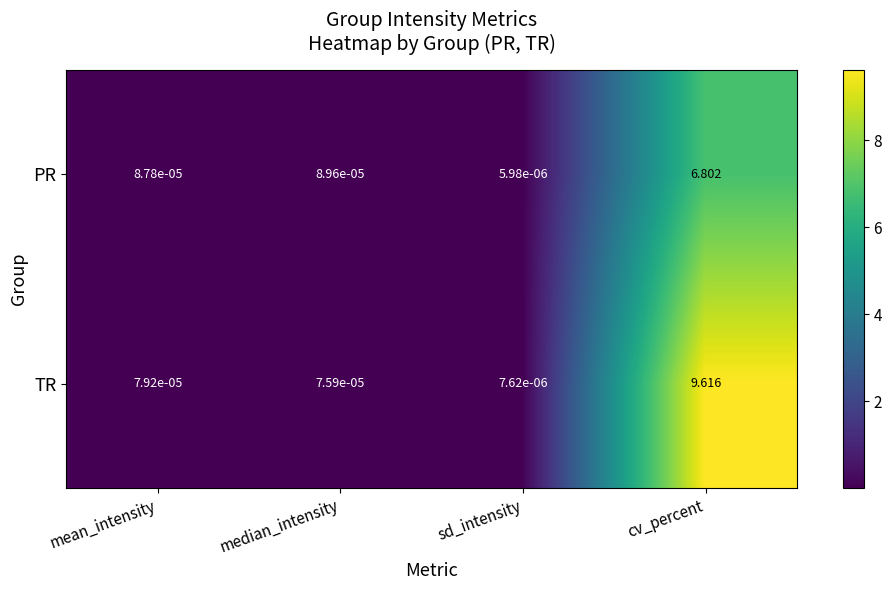

Which series changed the most between mean_intensity and cv_percent?

TR